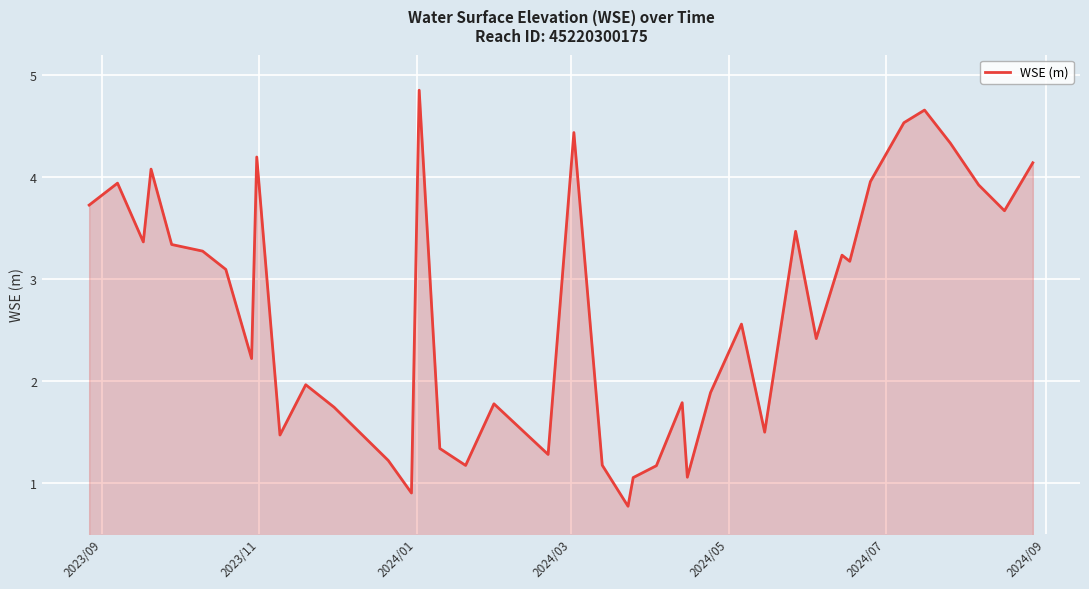

What is the difference between the maximum and minimum values?

4.1